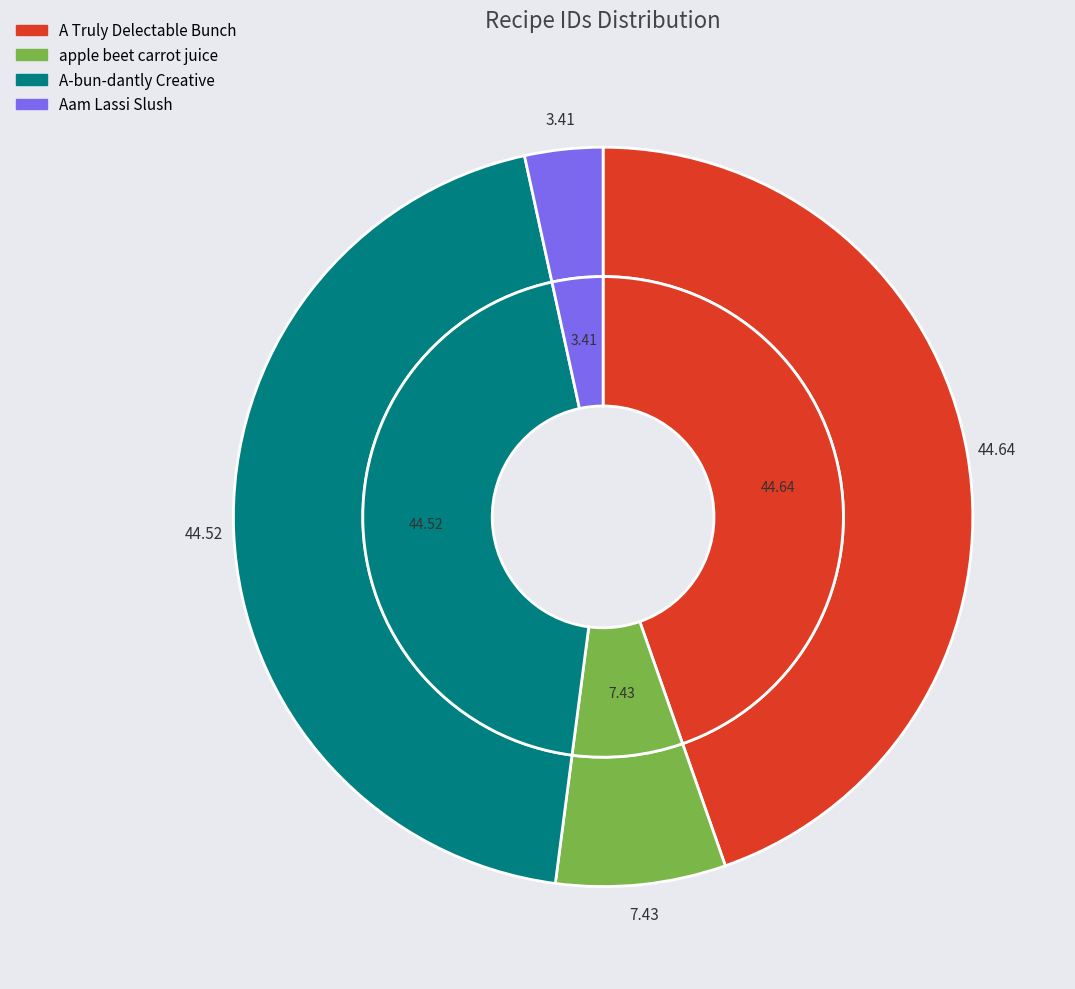

Is A-bun-dantly Creative the majority of the pie?

No